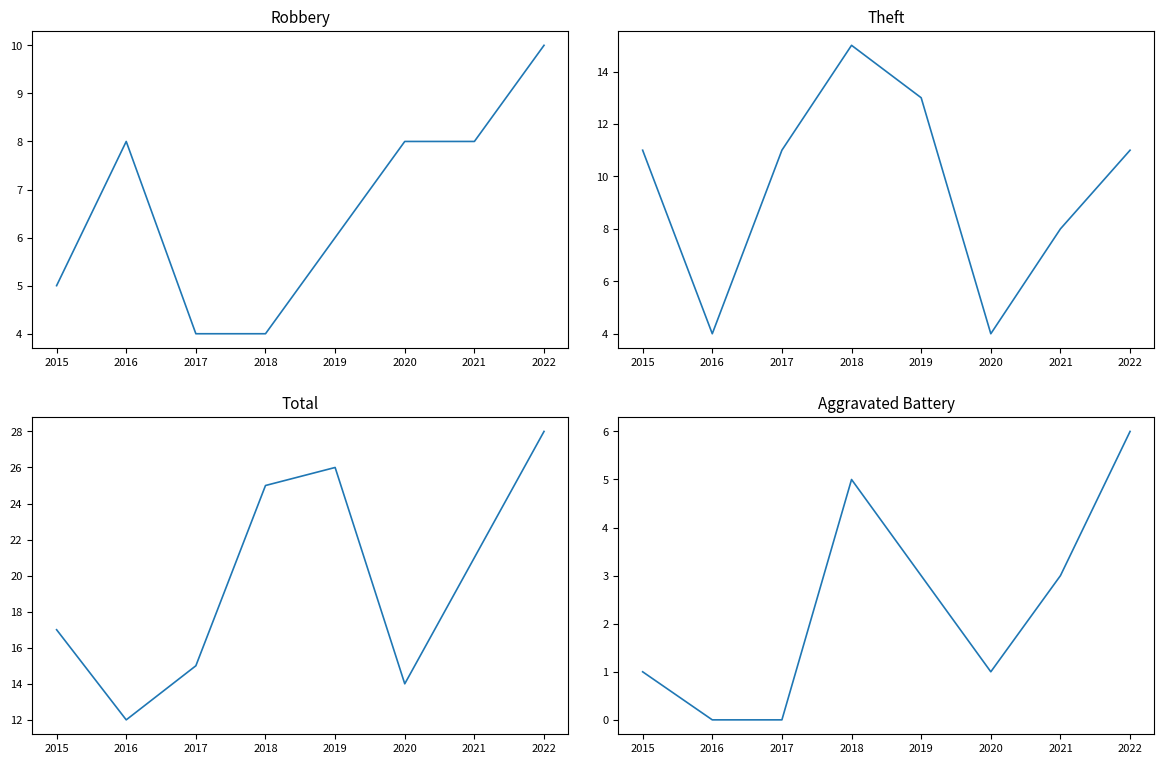

How many lines are shown in the chart?

4